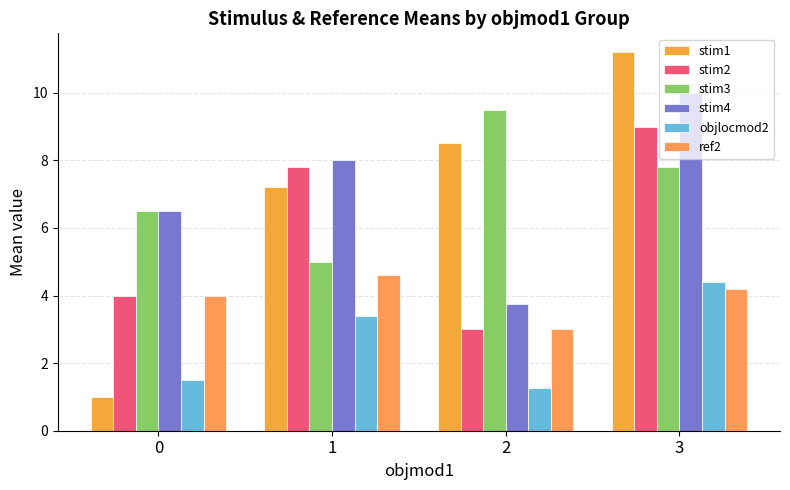

What are all the series names shown in the legend?

stim1, stim2, stim3, stim4, objlocmod2, ref2